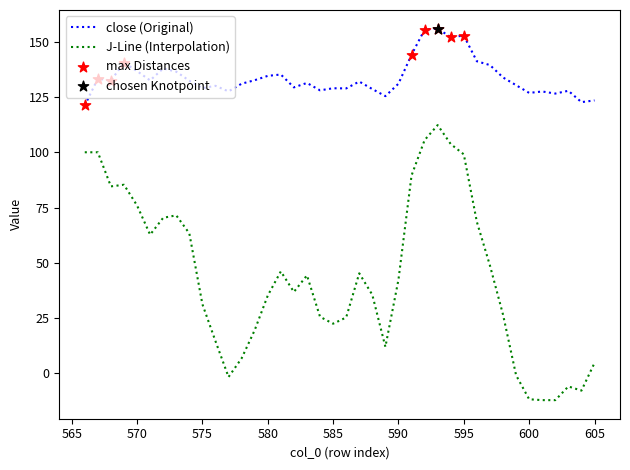

Which series has the largest range (max minus min)?

J-Line (Interpolation)